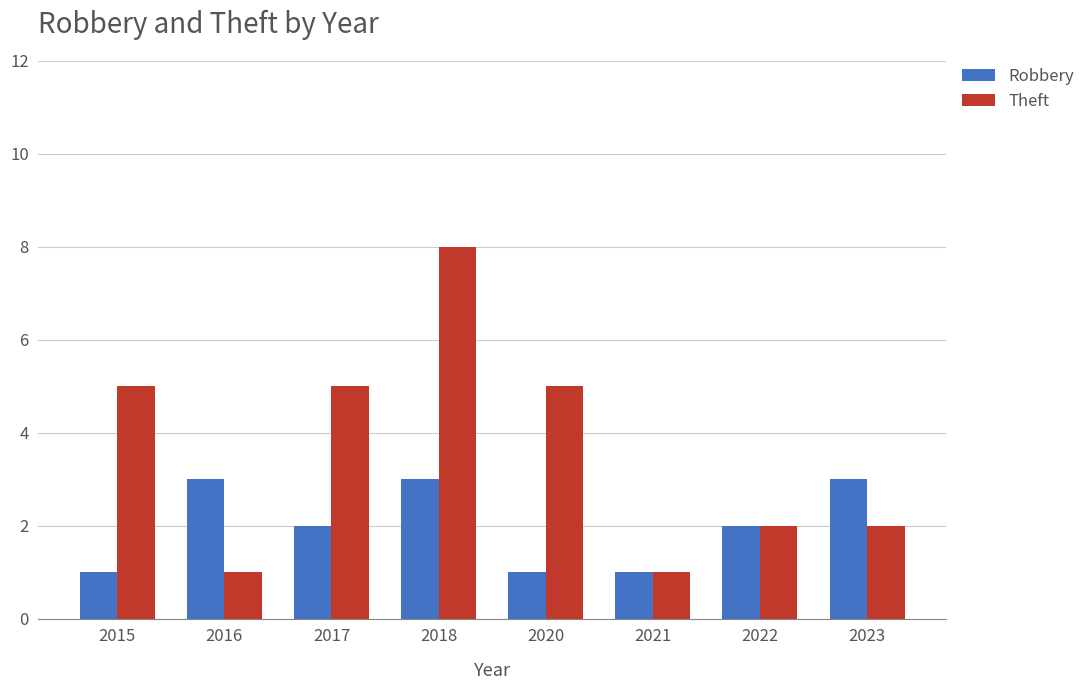

Reading right to left, list all the values displayed in this chart.

Robbery: 2023=3	2022=2	2021=1	2020=1	2018=3	2017=2	2016=3	2015=1
Theft: 2023=2	2022=2	2021=1	2020=5	2018=8	2017=5	2016=1	2015=5